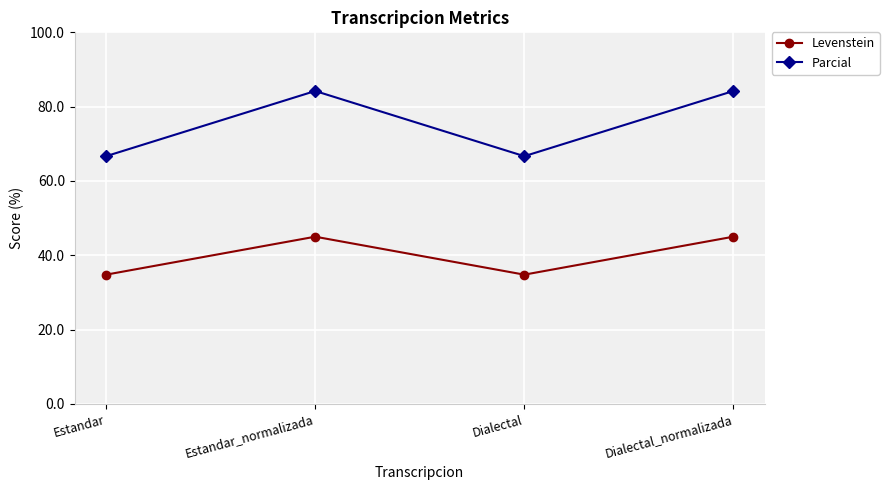

Reading left to right, extract all data points from this chart.

Levenstein: Estandar=34.8	Estandar_normalizada=45.0	Dialectal=34.8	Dialectal_normalizada=45.0
Parcial: Estandar=66.7	Estandar_normalizada=84.2	Dialectal=66.7	Dialectal_normalizada=84.2